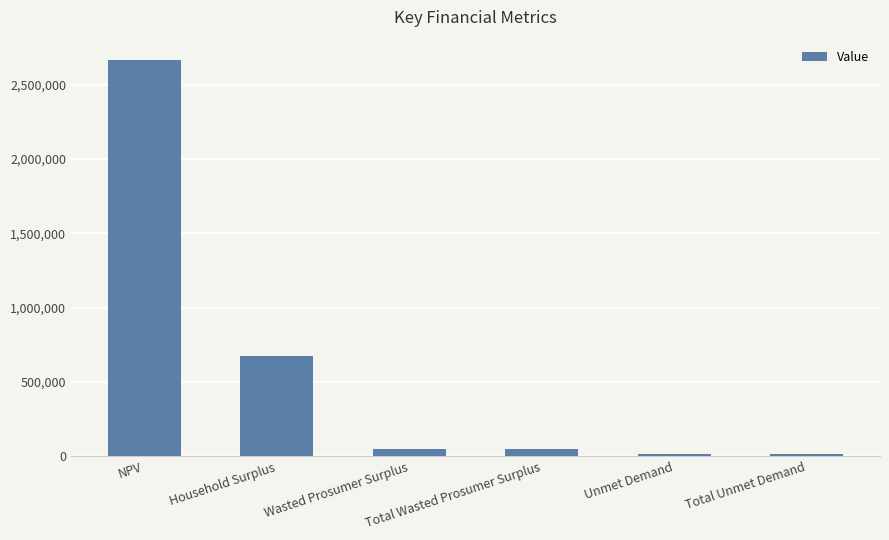

The value at NPV is 2670062.8. True or false?

True